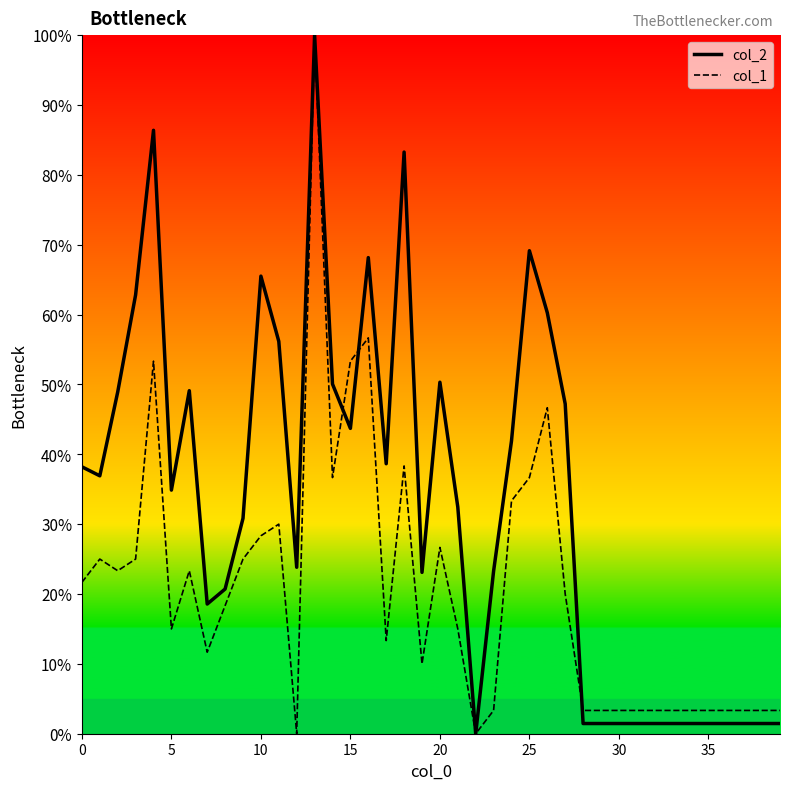

What is the highest value of the col_2 series?

100.0